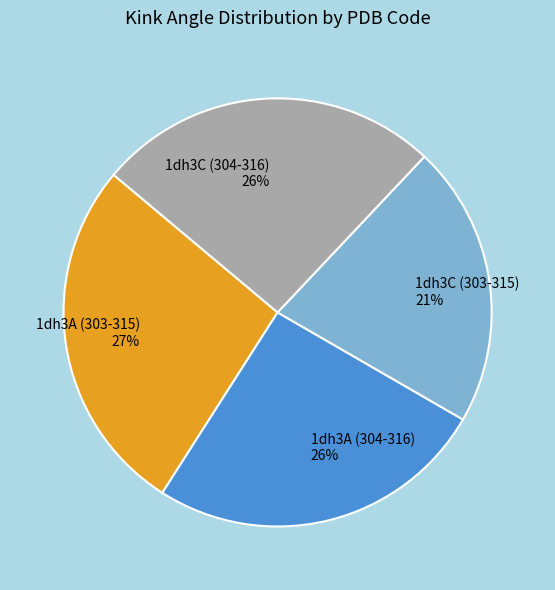

True or false: 1dh3C (303-315) accounts for 31% of the total.

False